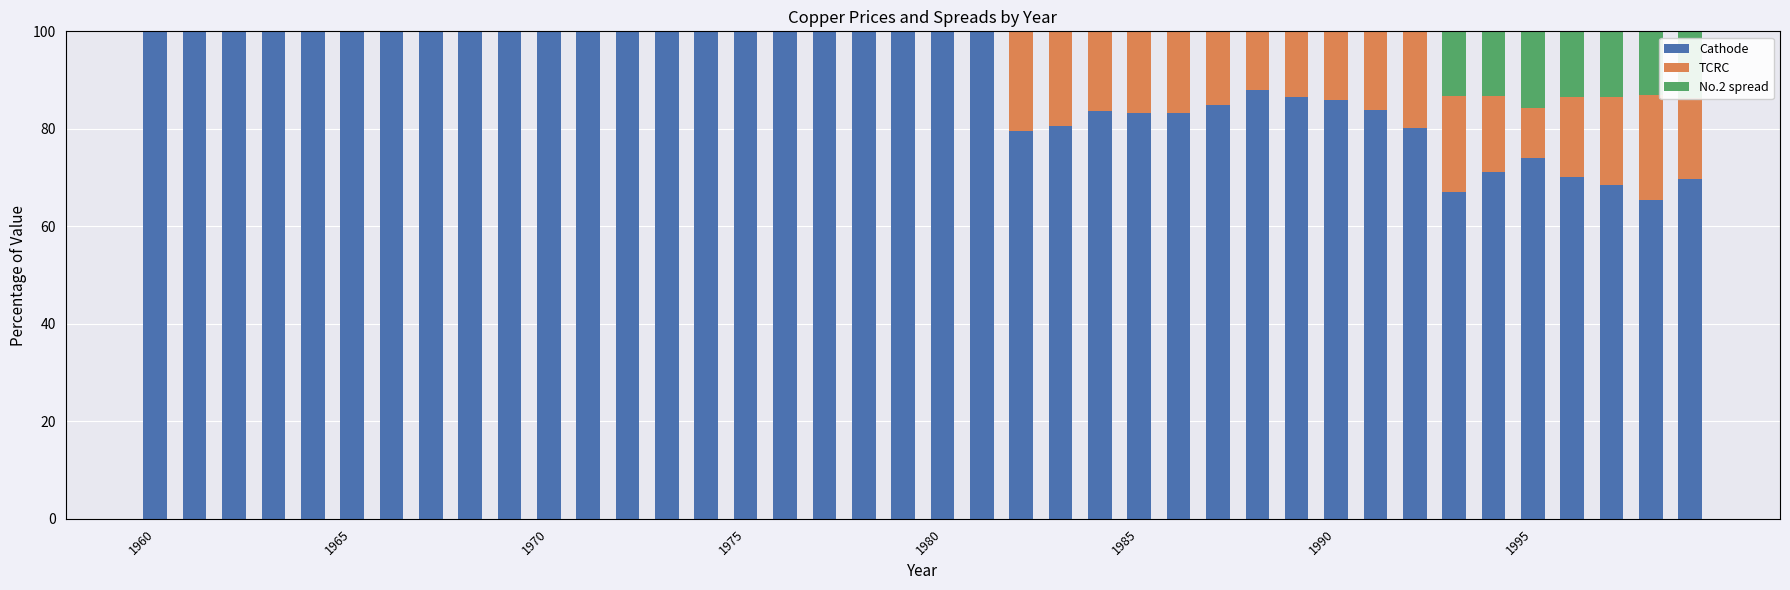

What is the maximum value for Cathode?

100.0